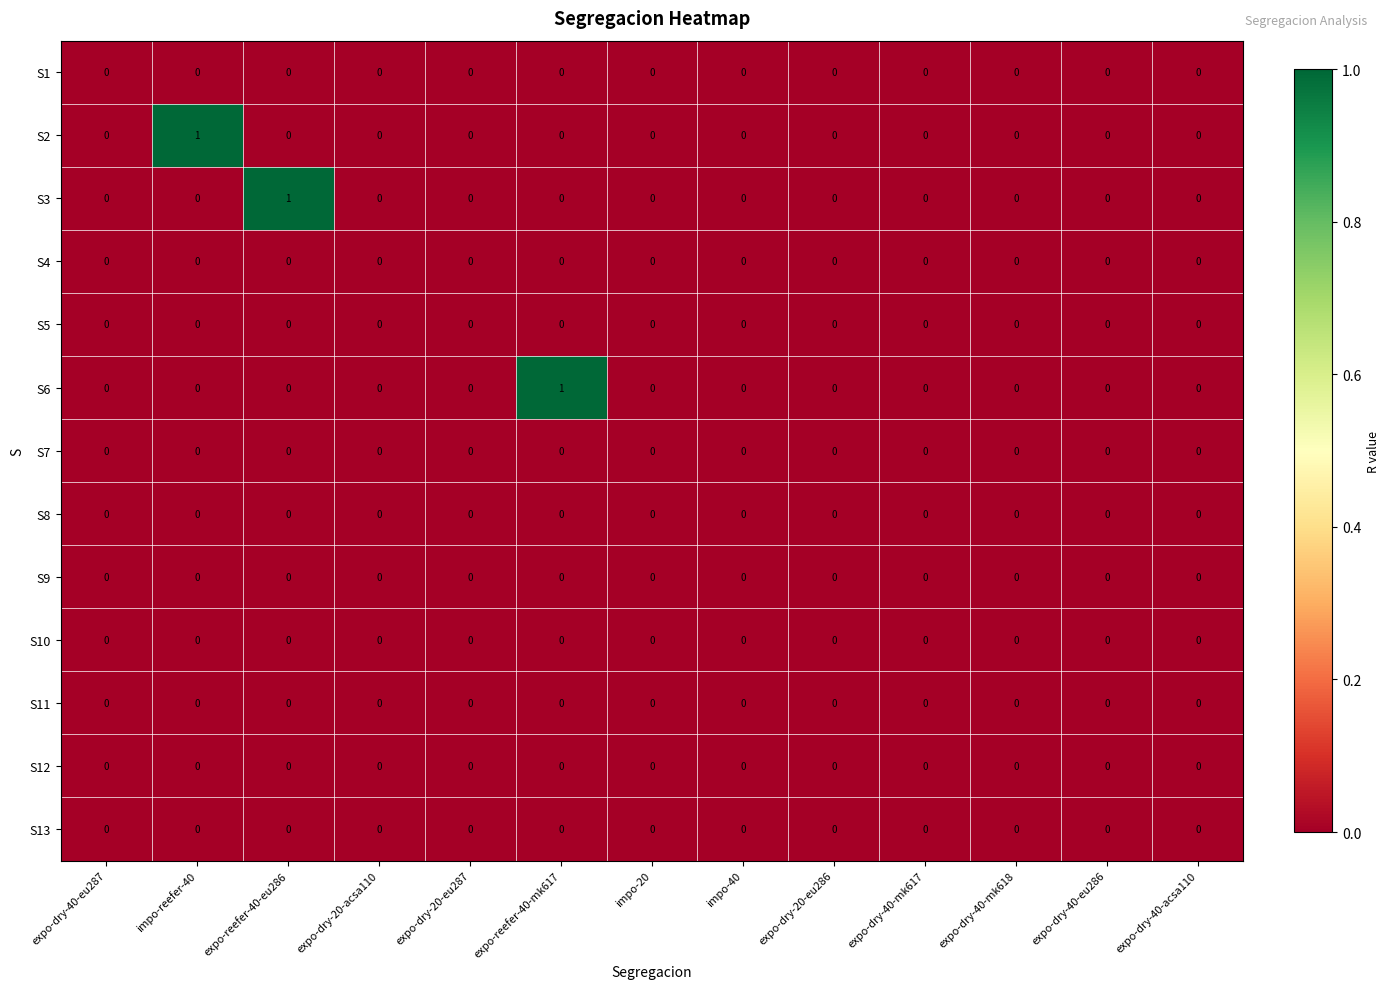

Between impo-reefer-40 and expo-dry-40-mk617, which series saw the biggest shift?

S2